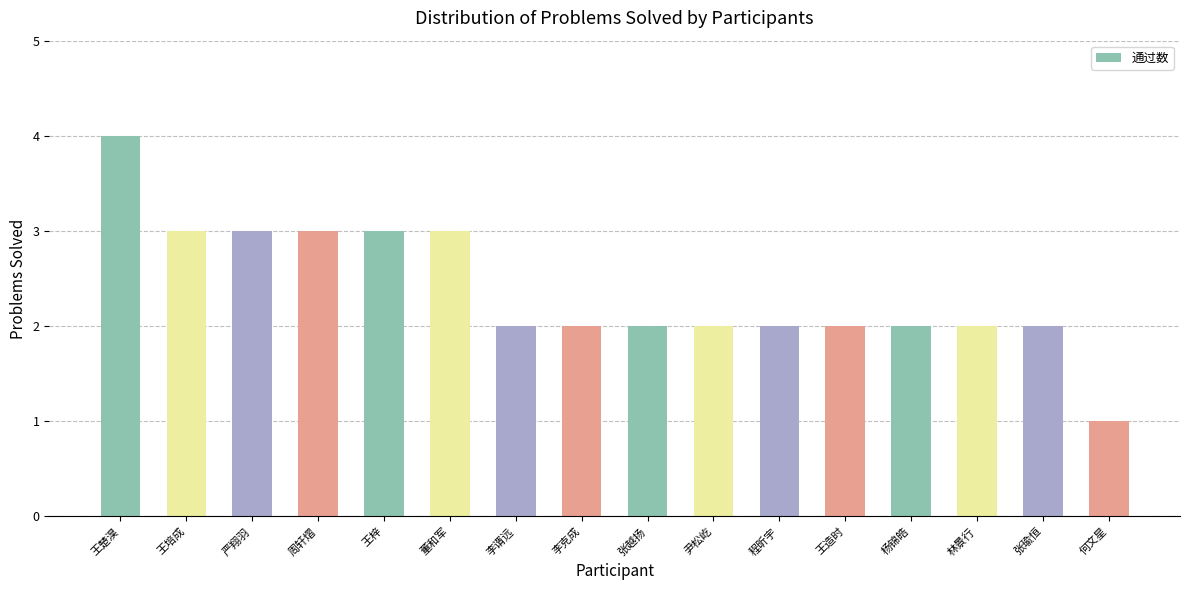

What position from the right is 王梓?

12